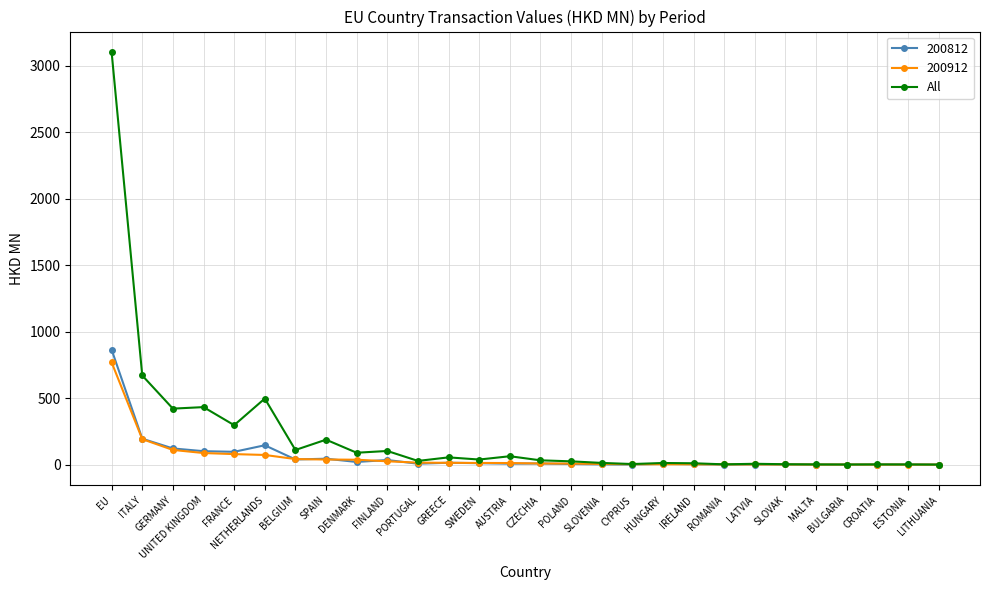

Which series has the largest total across all categories?

All